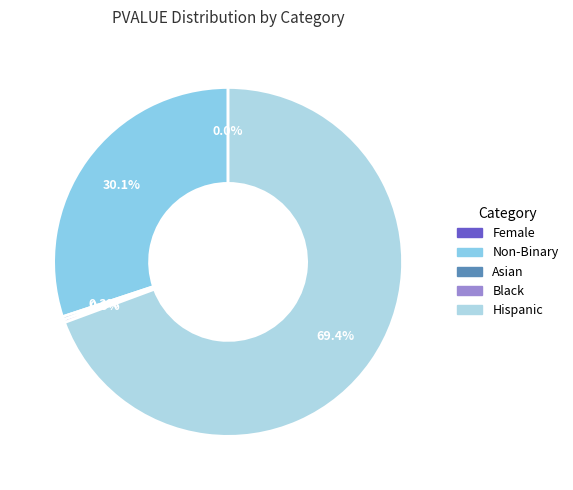

Is Non-Binary the majority of the pie?

No